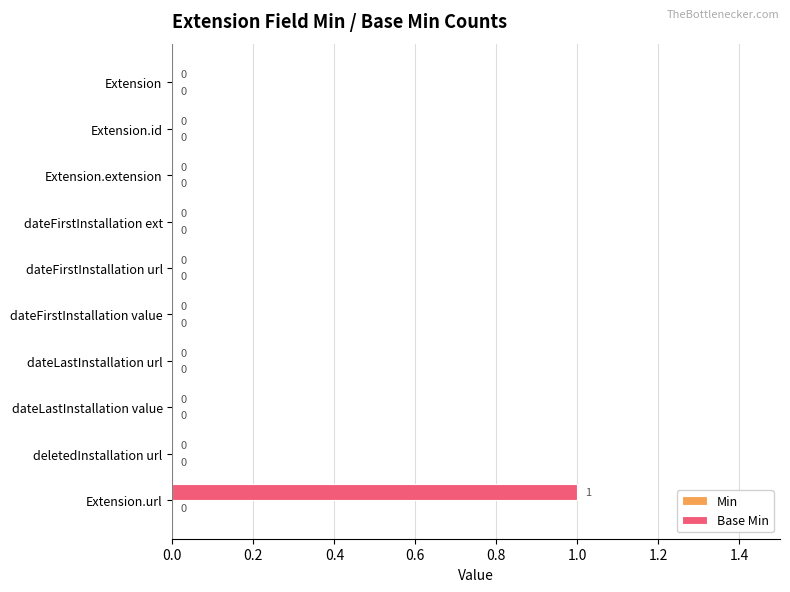

Are the bars horizontal?

Yes